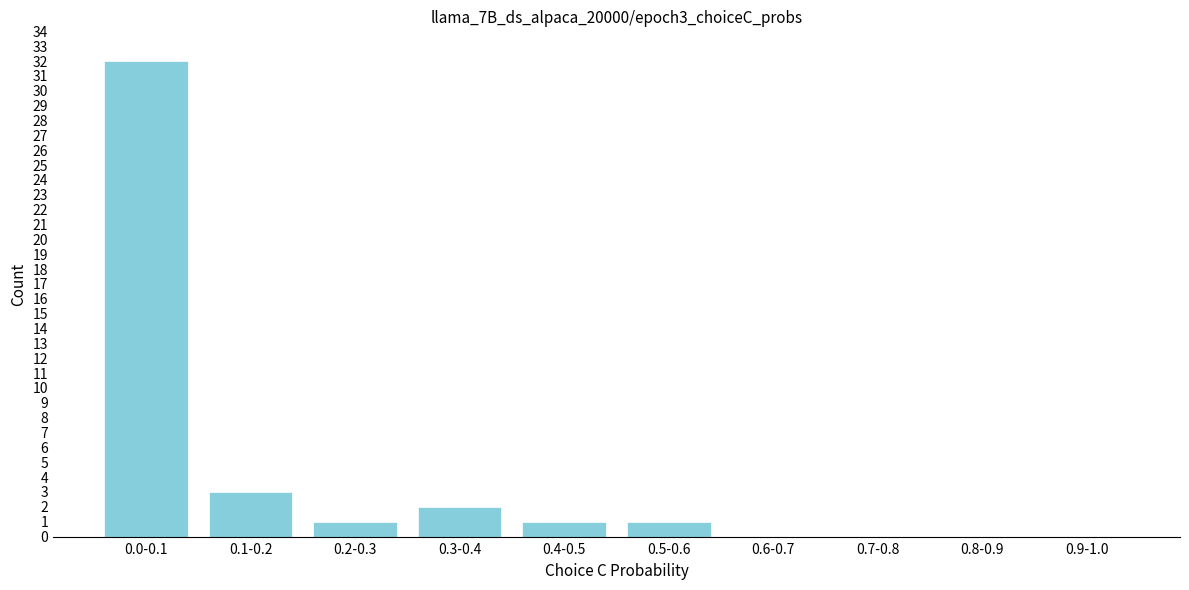

Reading left to right, list all the values displayed in this chart.

0.0-0.1=32	0.1-0.2=3	0.2-0.3=1	0.3-0.4=2	0.4-0.5=1	0.5-0.6=1	0.6-0.7=0	0.7-0.8=0	0.8-0.9=0	0.9-1.0=0